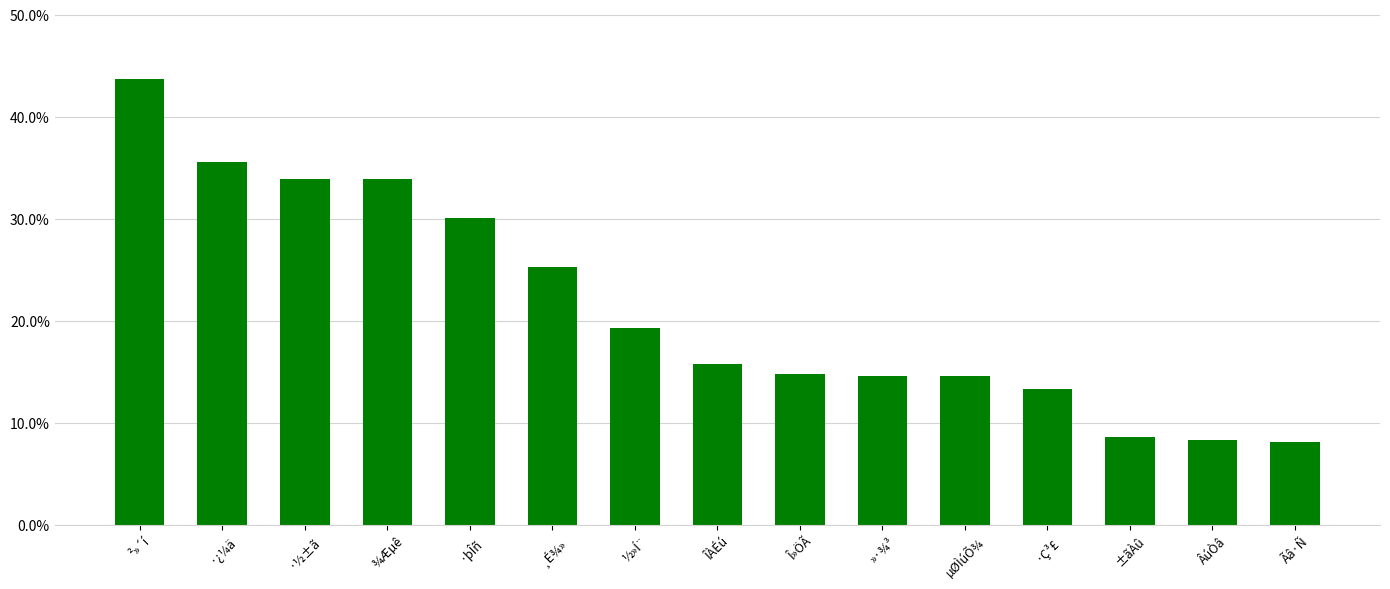

Does the chart contain any negative values?

No